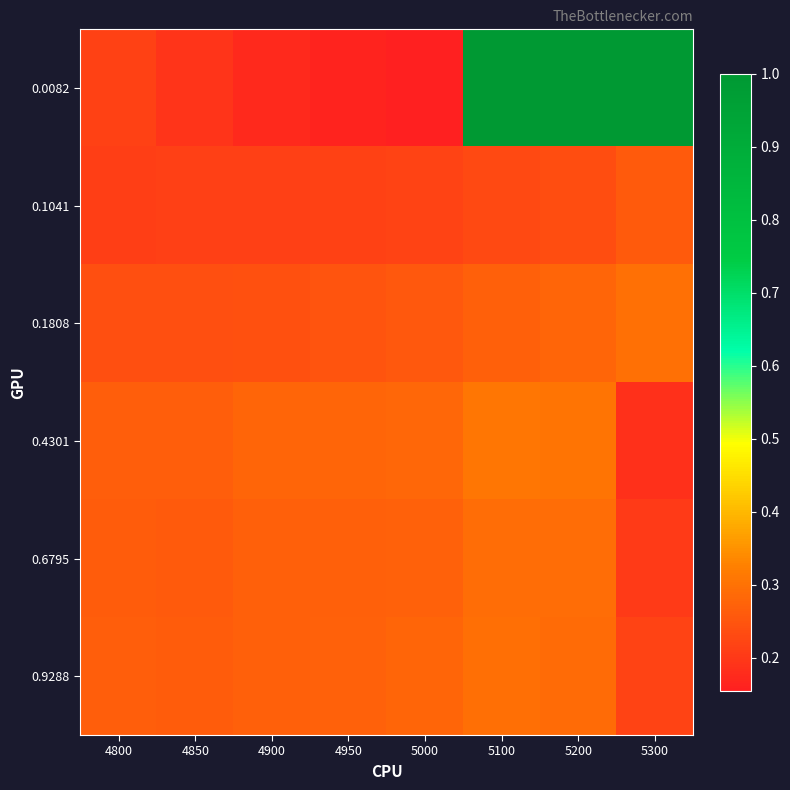

Which series changed the most between 4850 and 5200?

0.0082